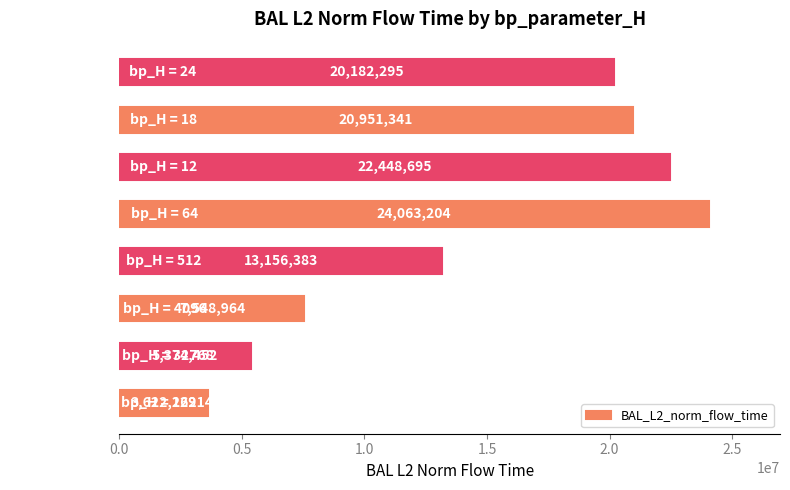

Rank the categories by value from highest to lowest.

bp_H = 64, bp_H = 12, bp_H = 18, bp_H = 24, bp_H = 512, bp_H = 4096, bp_H = 32768, bp_H = 262144